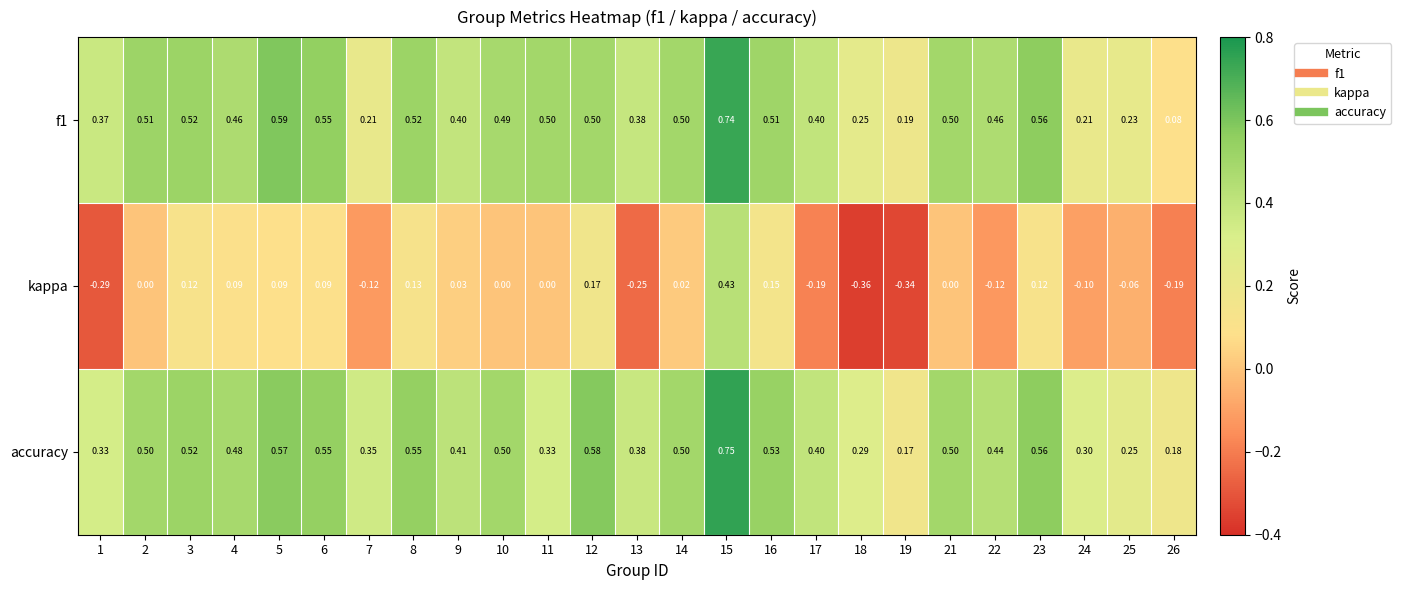

Is the value of kappa at 26 greater than the value of accuracy at 7?

No